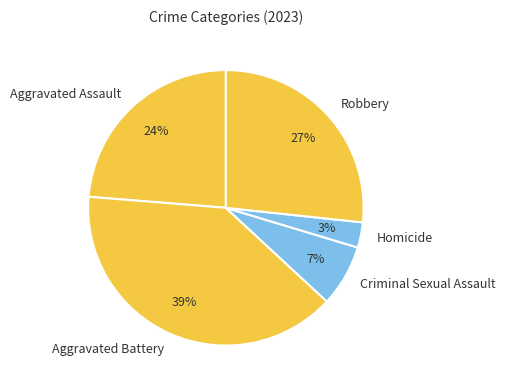

Combined, do Robbery and Criminal Sexual Assault account for over 50%?

No